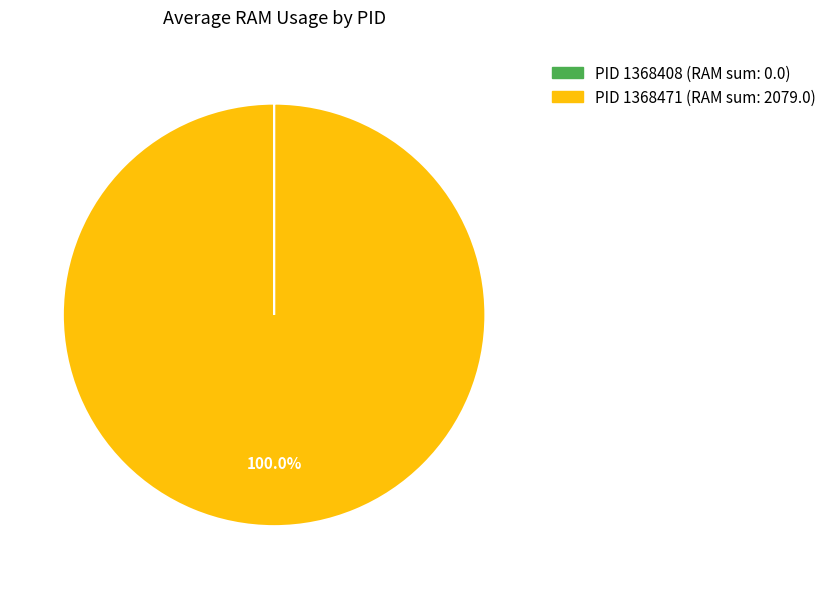

Is there any slice that represents more than half of the pie?

Yes